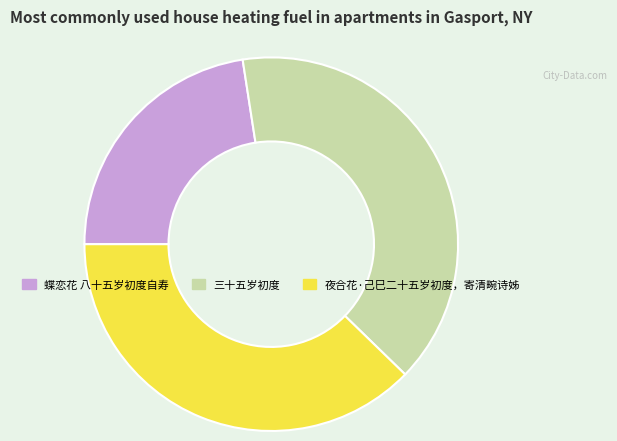

How many segments does this pie chart have?

3